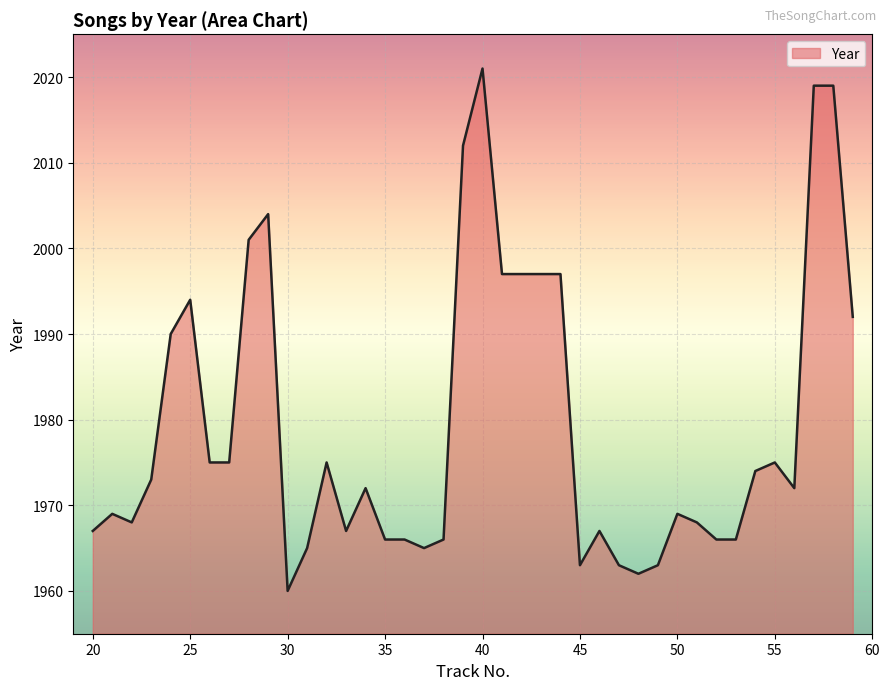

How many points are higher than both their immediate neighbors (excluding endpoints)?

9